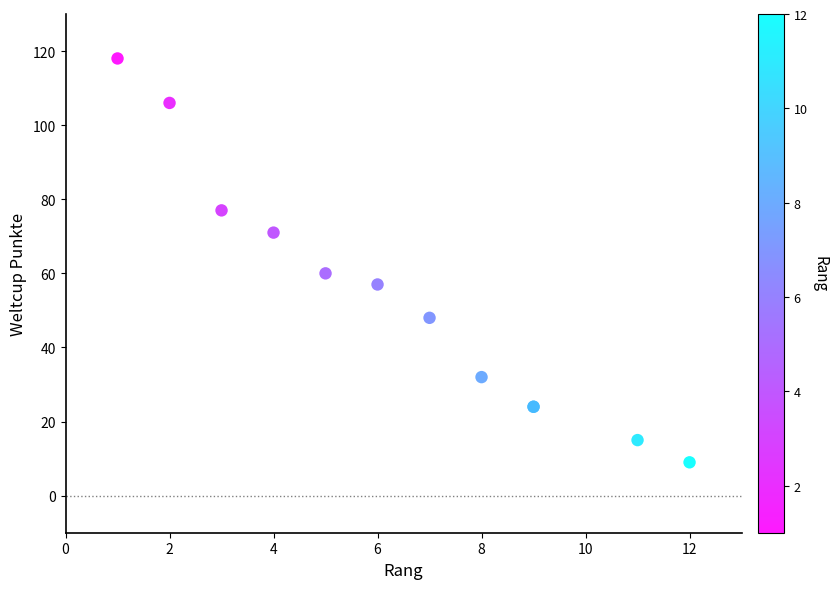

What Y value in the scatter plot is closest to 63?

60